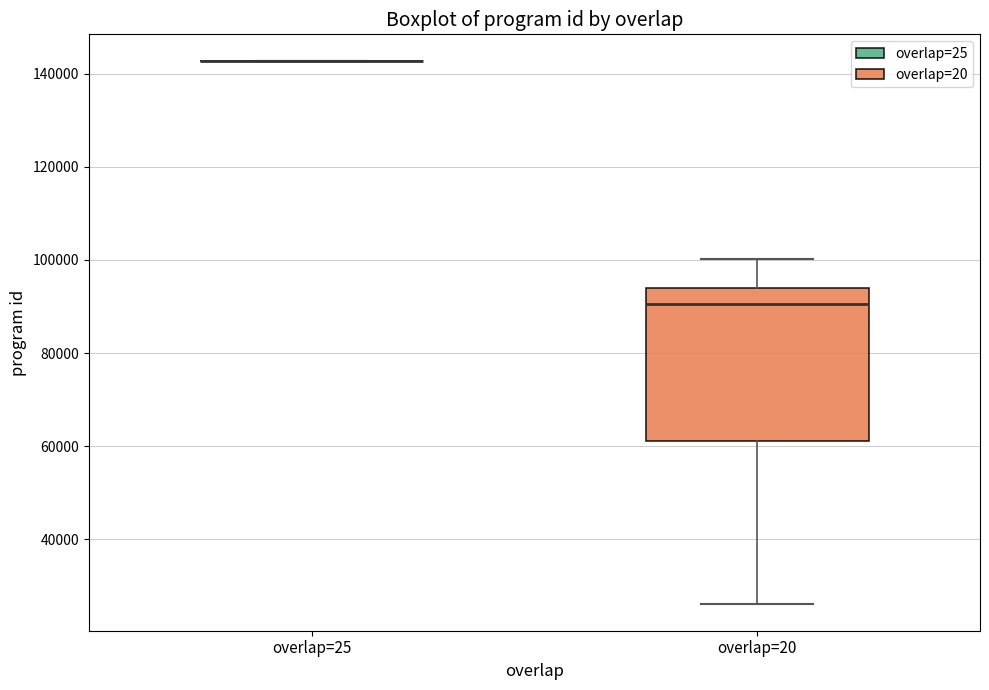

Reading left to right, read every box against the y-axis: the position of its median line, the range the box covers, and the ends of its whiskers. The values are not printed on the chart, so give them approximately, as read against the axis.

overlap=25: box collapsed to a line at 142000, whiskers 142000 to 142000
overlap=20: median 90000, box 62000 to 94000, whiskers 26000 to 100000